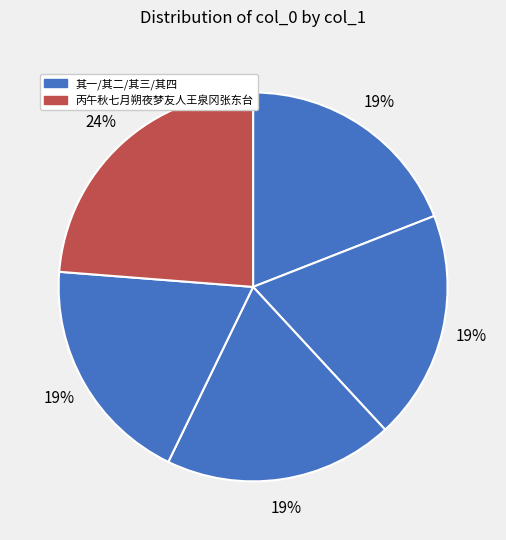

Count the number of slices in the pie.

5